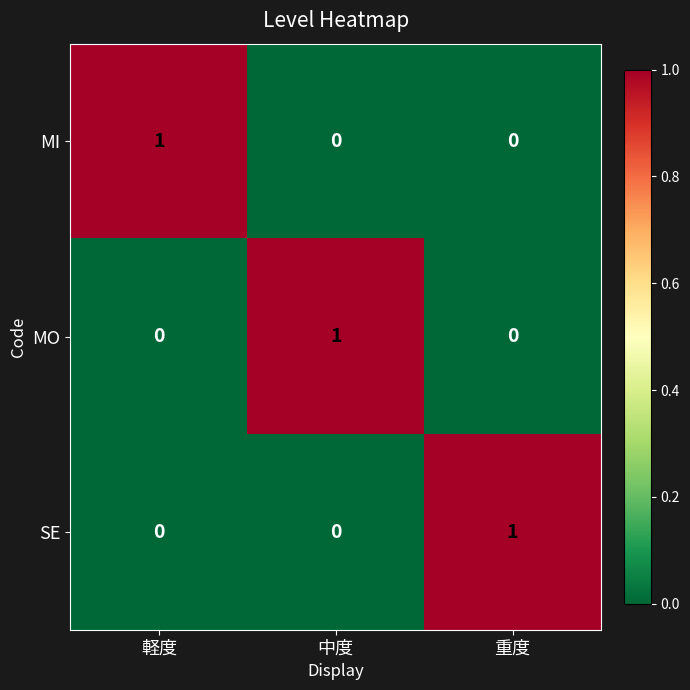

How many values in MI are above zero?

1